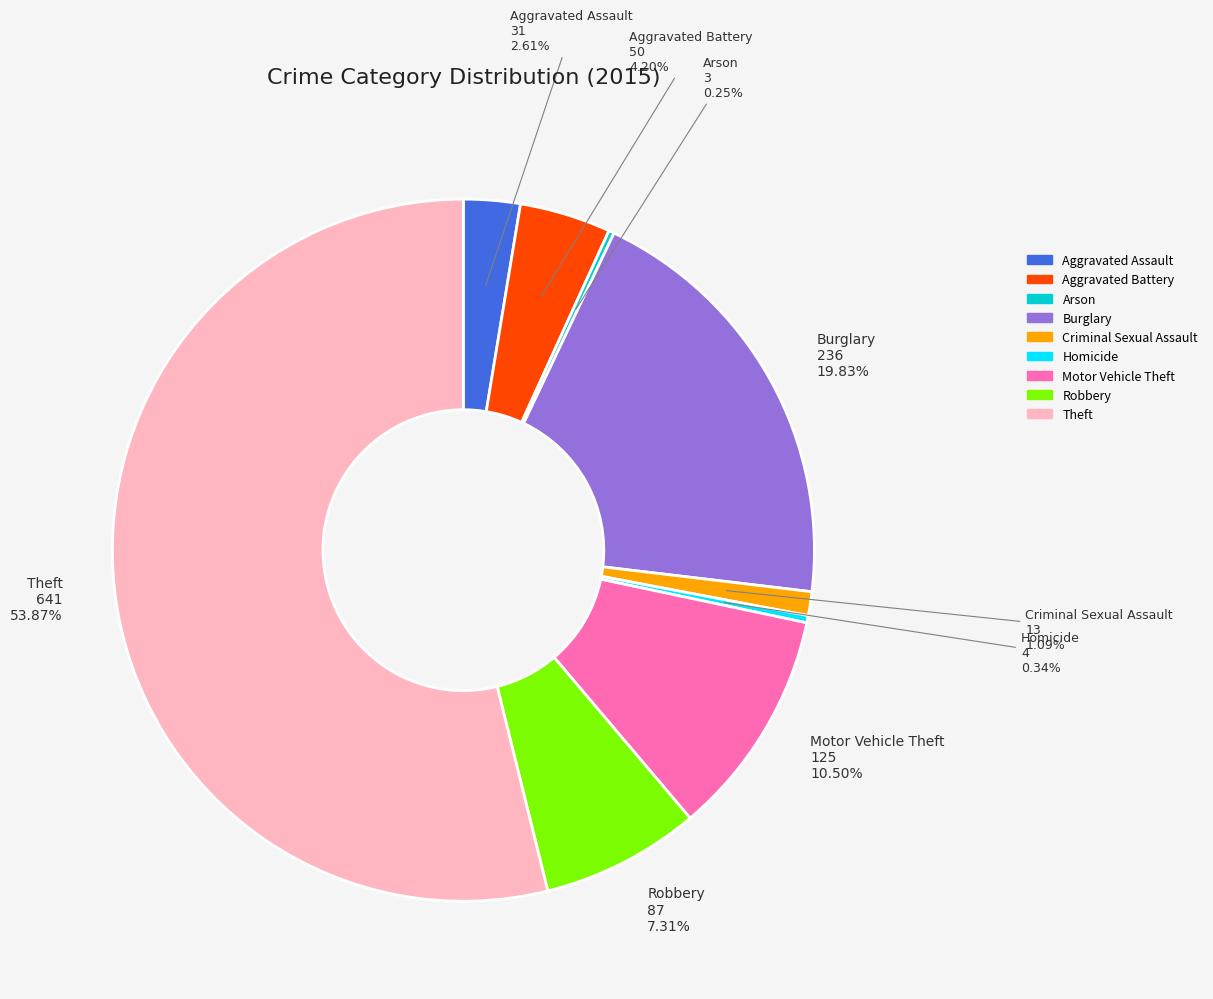

Is there any slice that represents more than half of the pie?

Yes